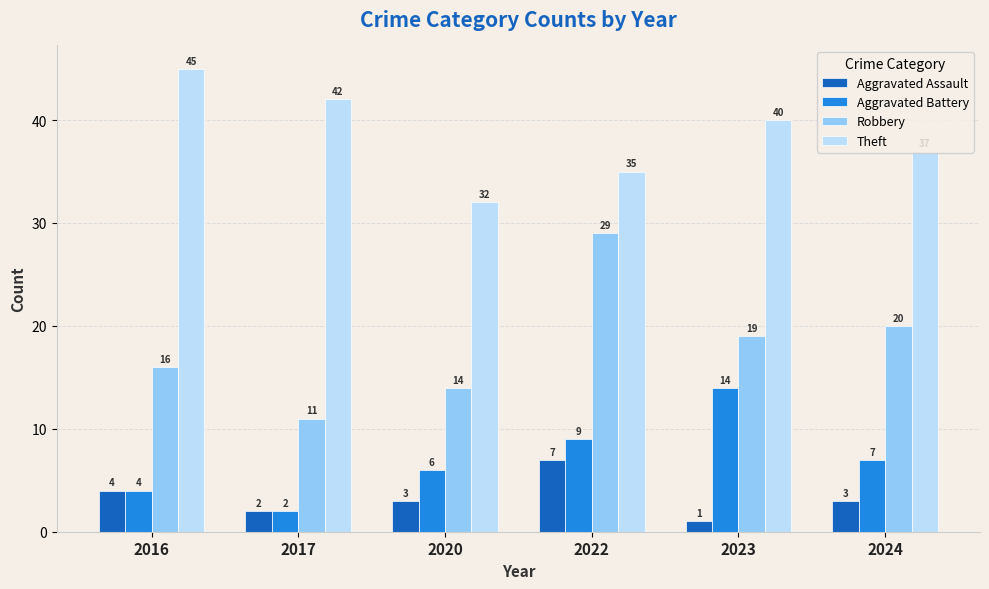

At which label does Robbery reach its peak?

2022